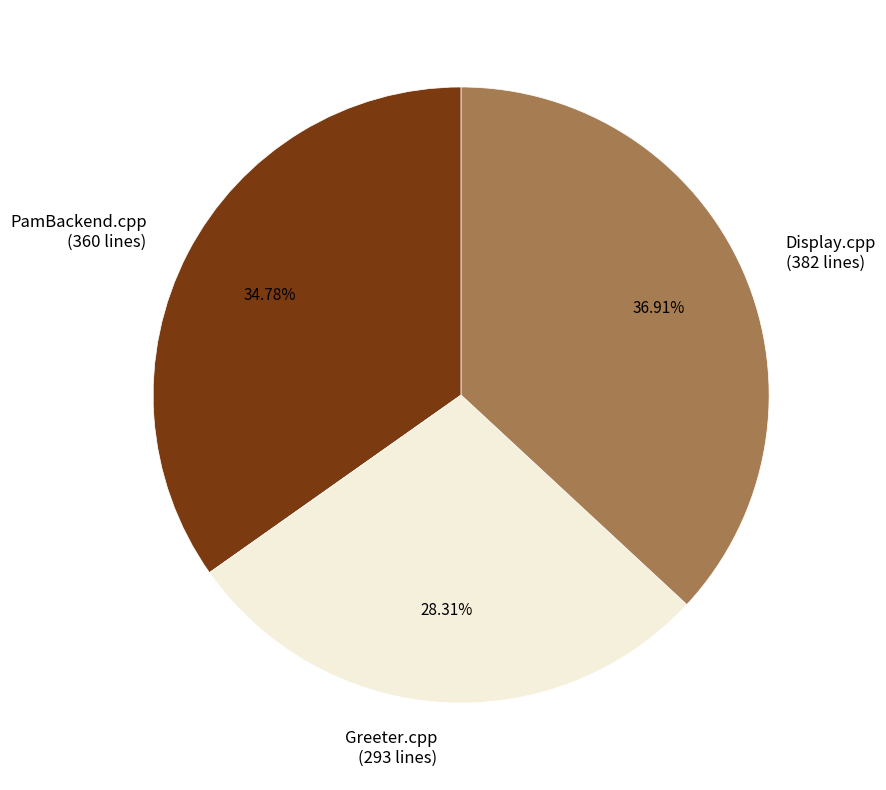

Is there a majority slice in this chart?

No